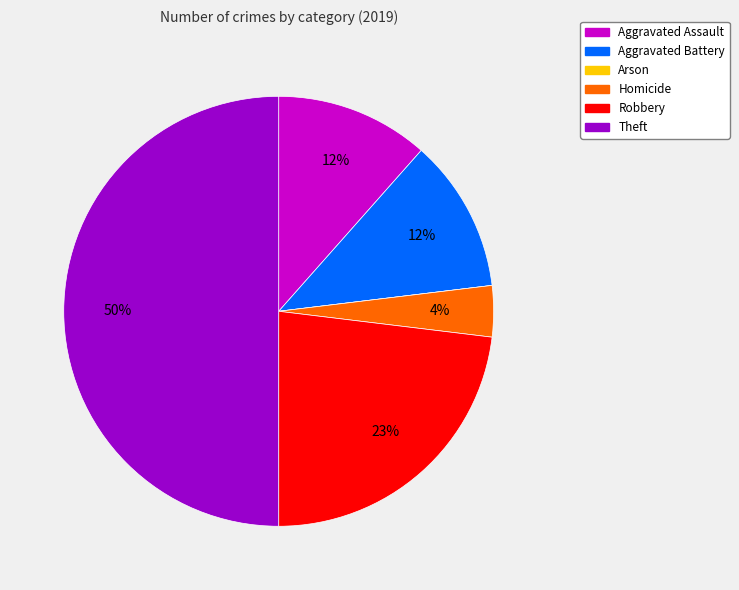

True or false: Robbery accounts for 23% of the total.

True